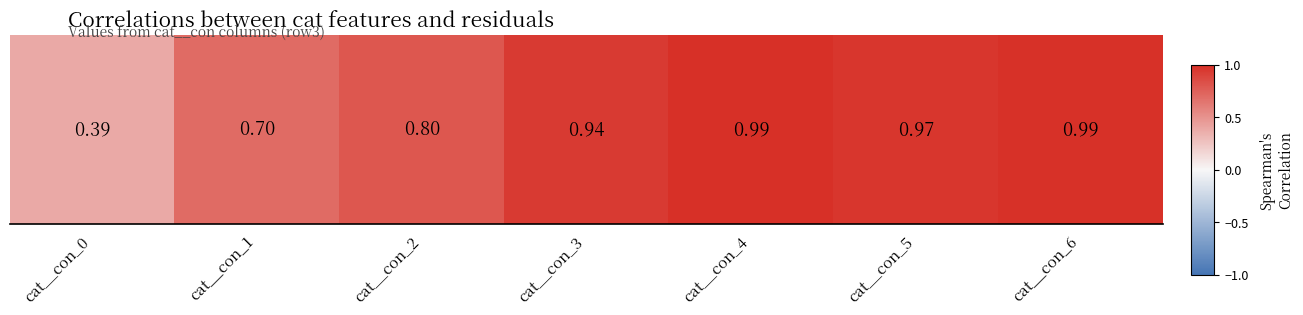

Where is the data nearest to the value 0?

cat__con_0